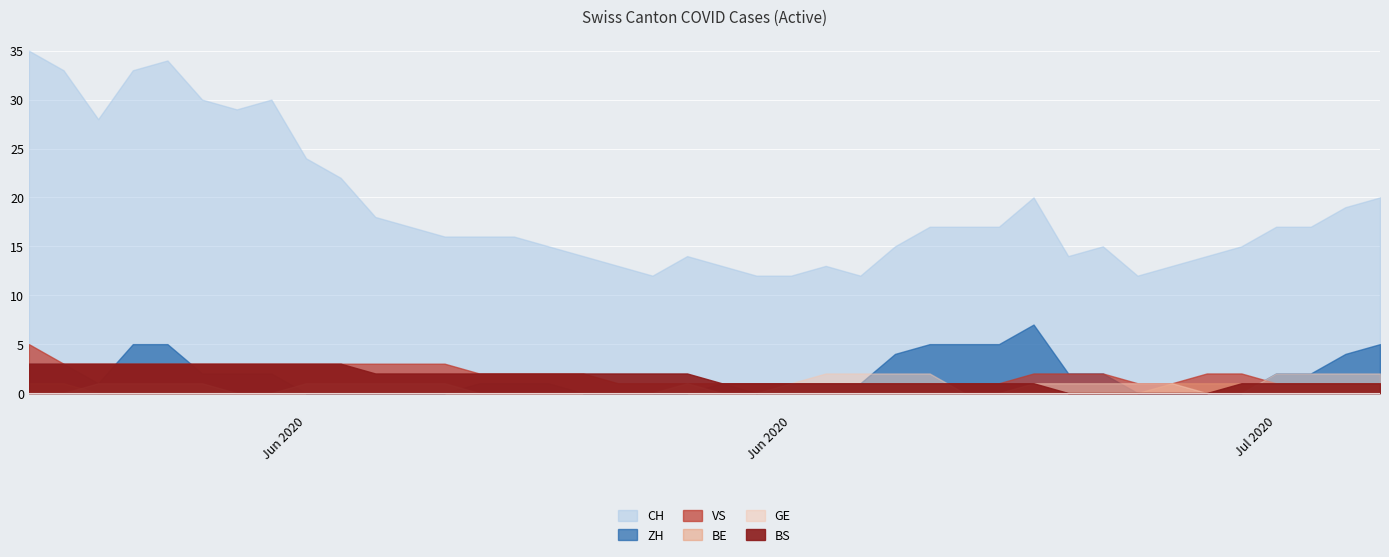

Is it true that GE equals 1 at 20?

False